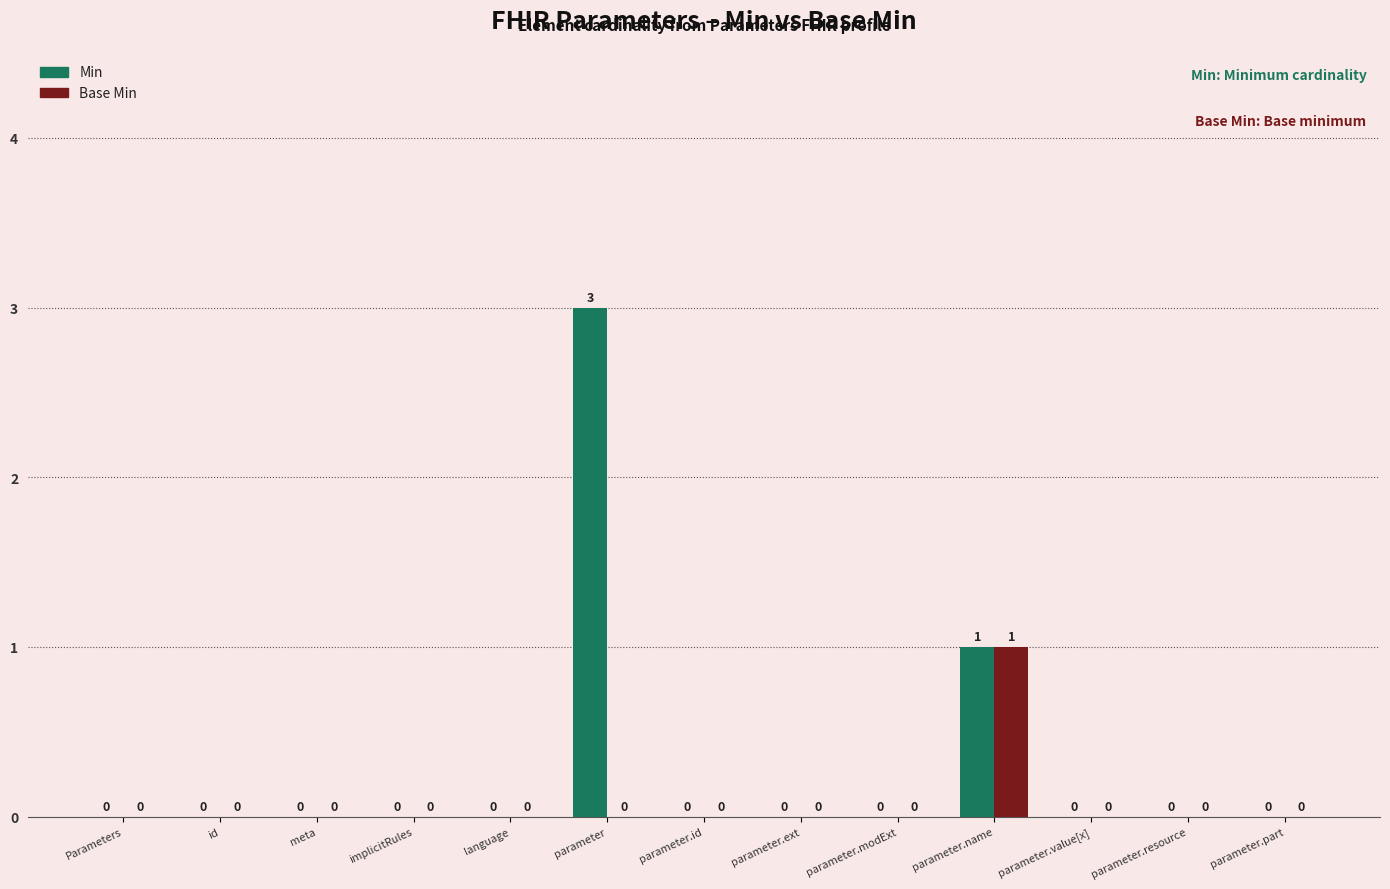

Which series has the largest total across all categories?

Min